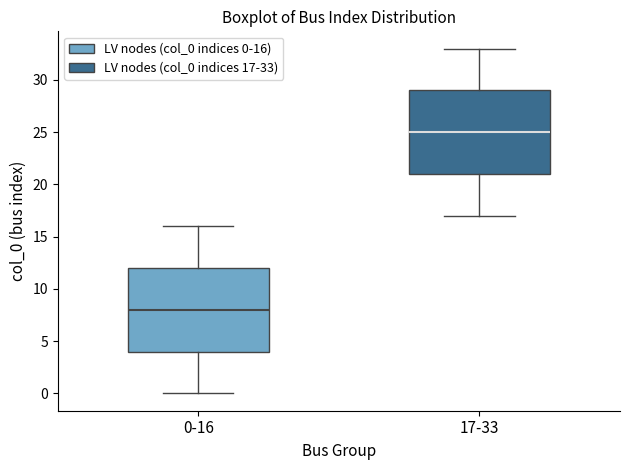

Which box's median line is the lowest?

0-16